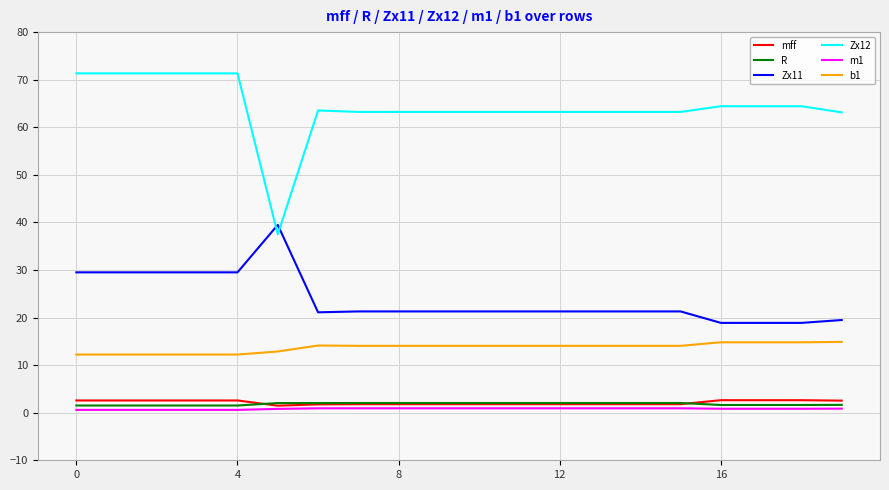

Which series has the widest spread of values?

Zx12